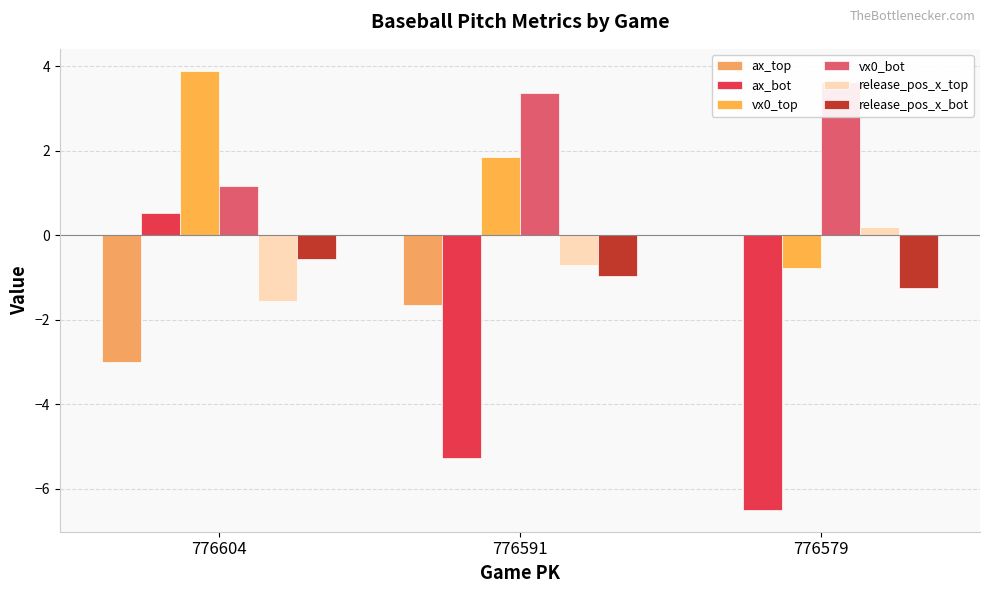

What is the difference between the vx0_top values at 776604 and 776579?

4.7